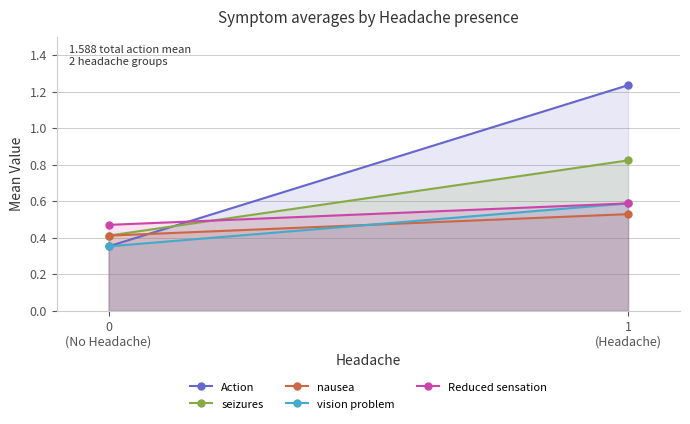

What value does the nausea series have at 1
(Headache)?

0.5